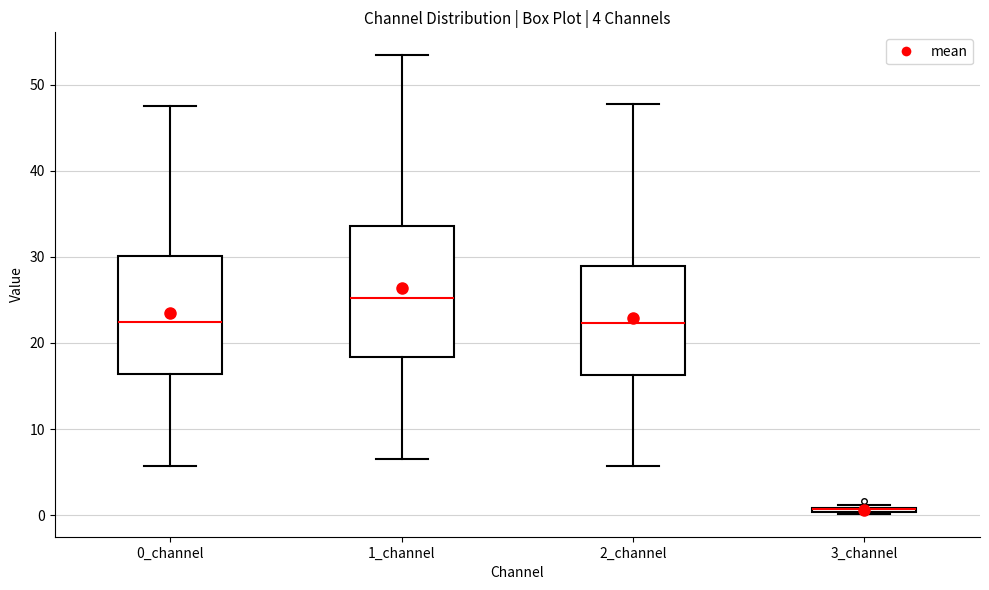

Which box is the tallest, from its lower edge to its upper edge?

1_channel